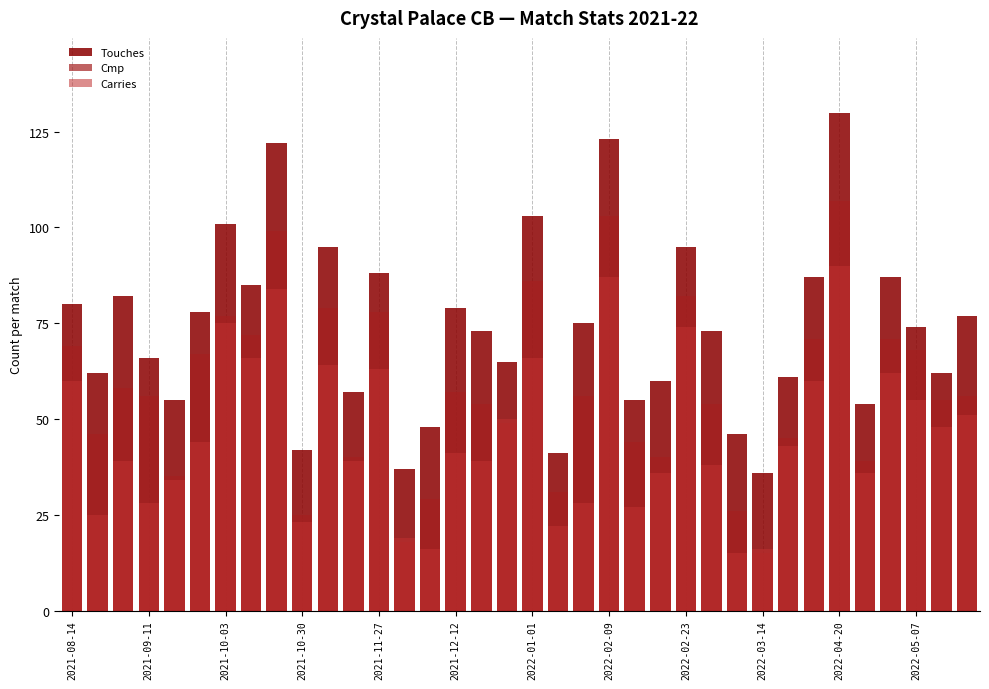

Where does the Touches series first go above 74?

2021-08-14